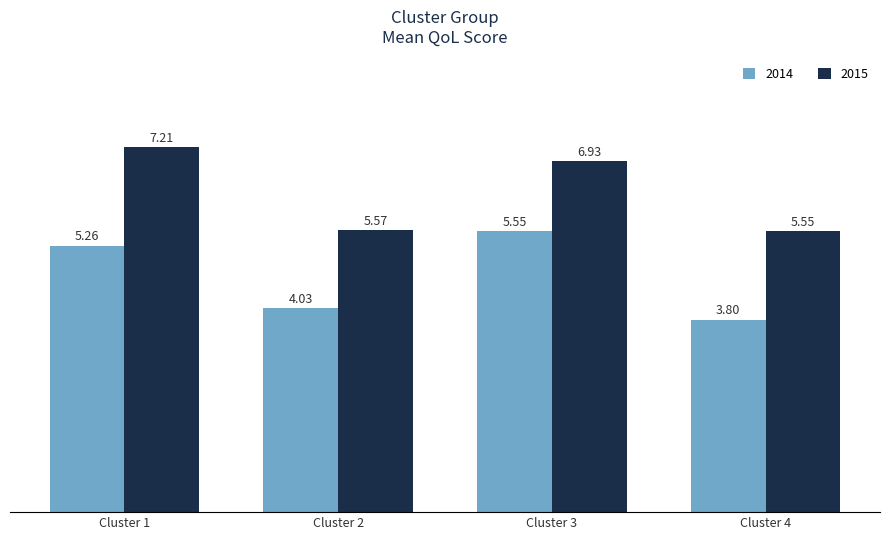

How many bars are there in each group?

2